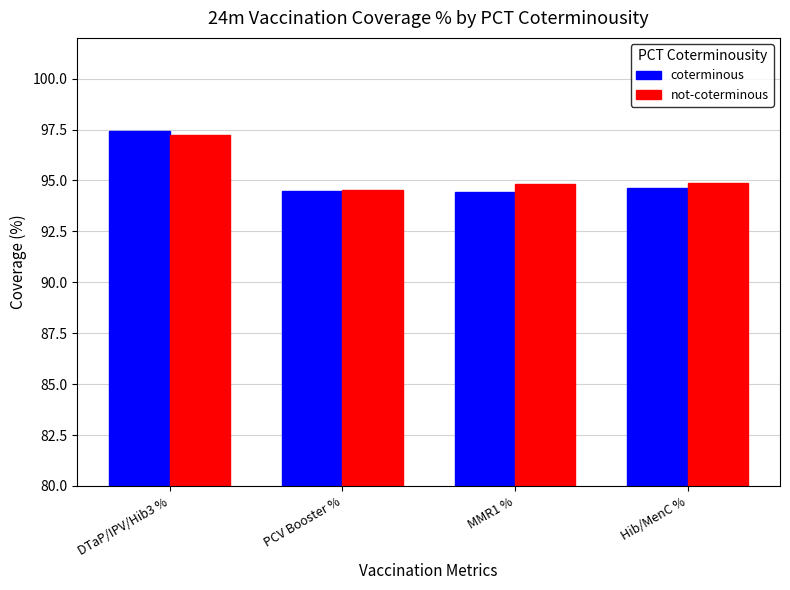

The not-coterminous series shows 94.8 at MMR1 %. True or false?

True